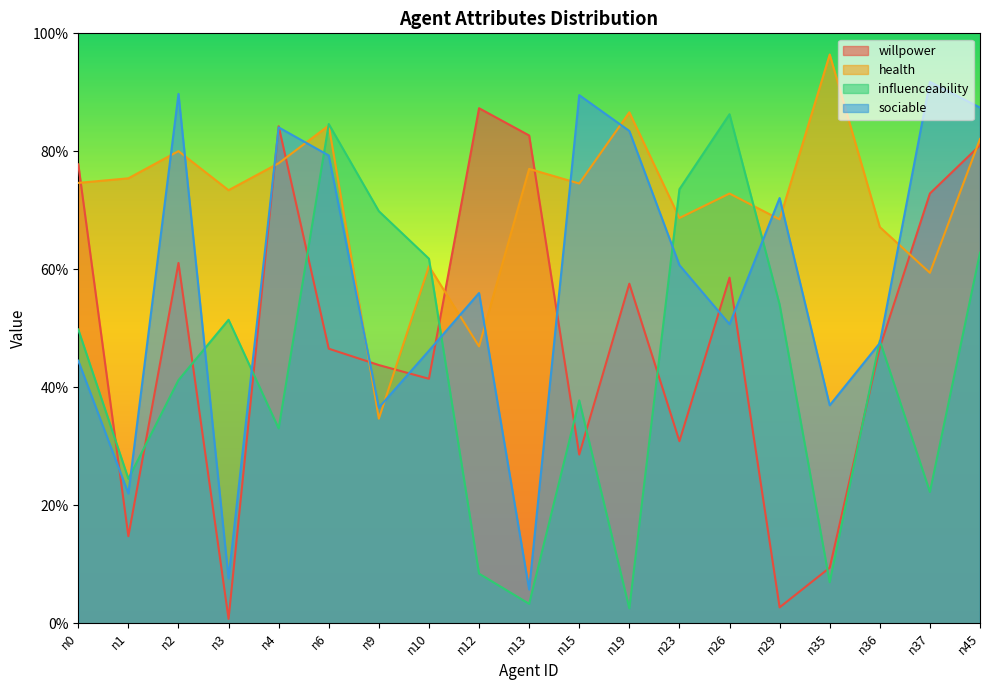

At how many categories does at least one series exceed 0?

19